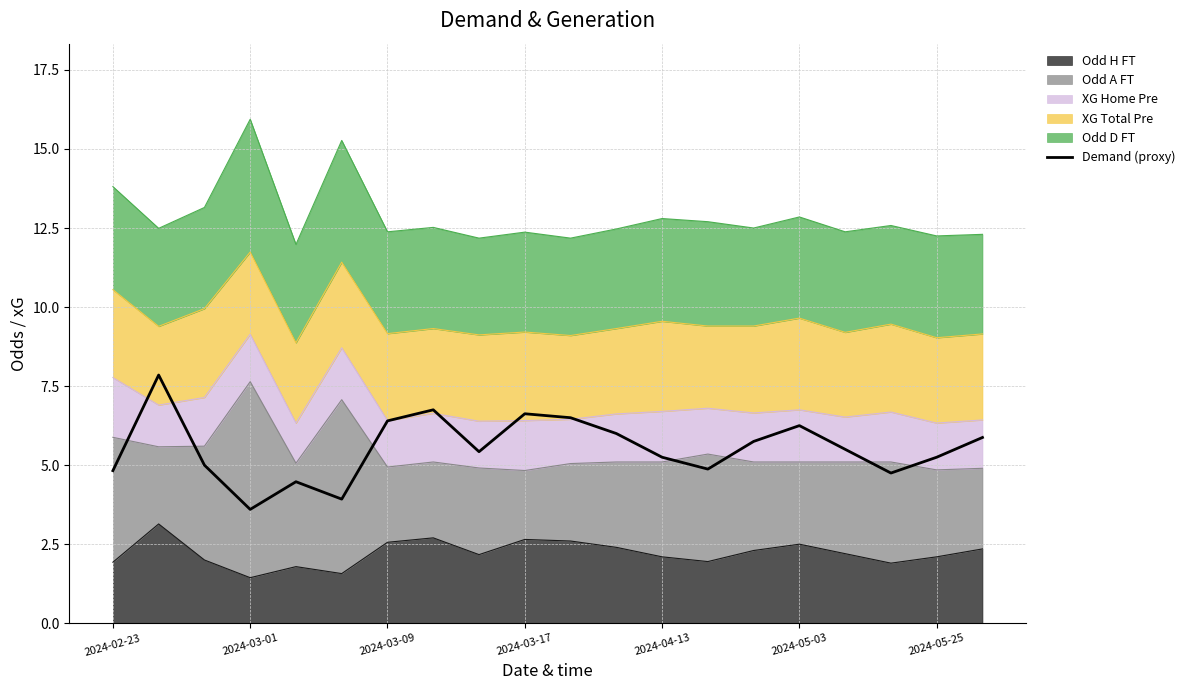

Reading left to right, list all the values displayed in this chart.

4.8	7.9	5.0	3.6	4.5	3.9	6.4	6.8	5.4	6.6	6.5	6.0	5.2	4.9	5.8	6.2	5.5	4.8	5.2	5.9